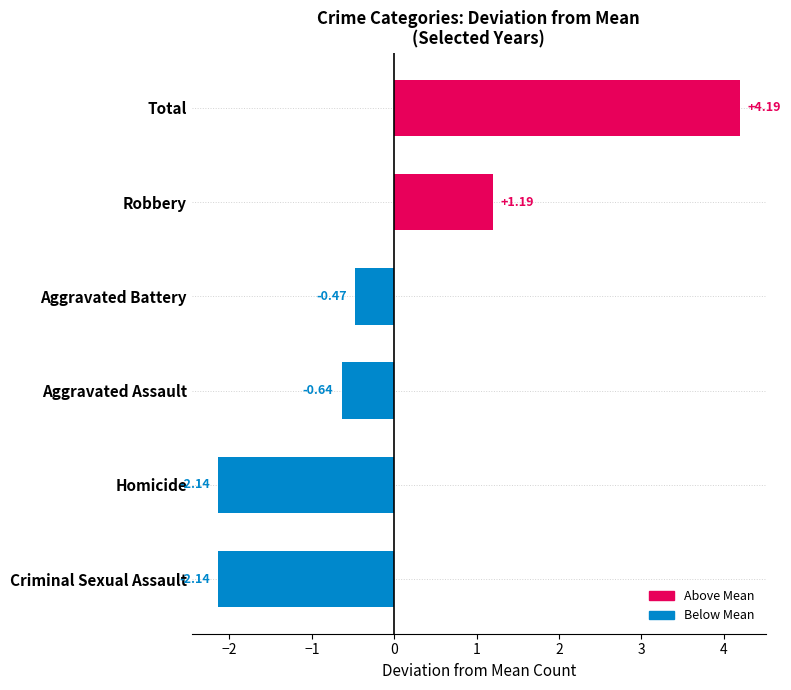

How many positive values are there?

2